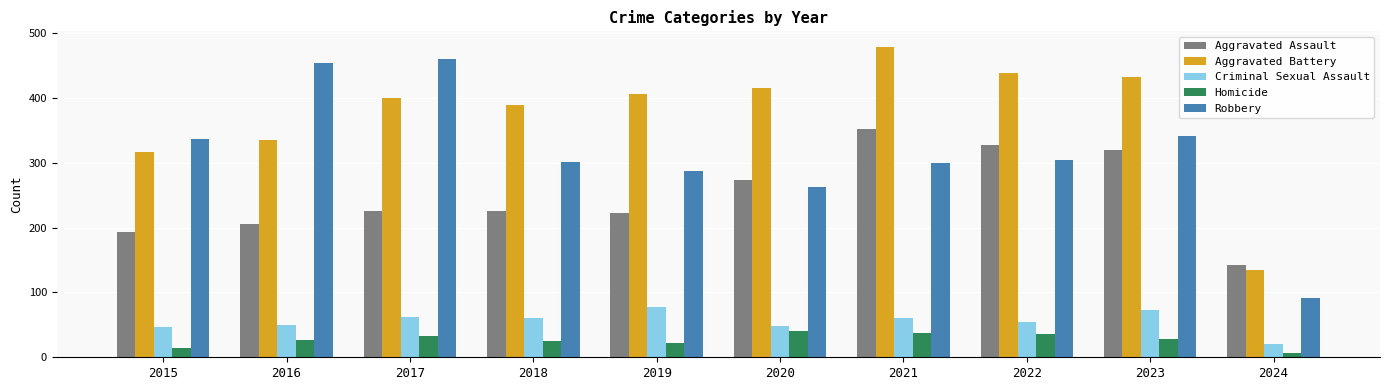

Is it true that Aggravated Battery equals 416 at 2020?

True